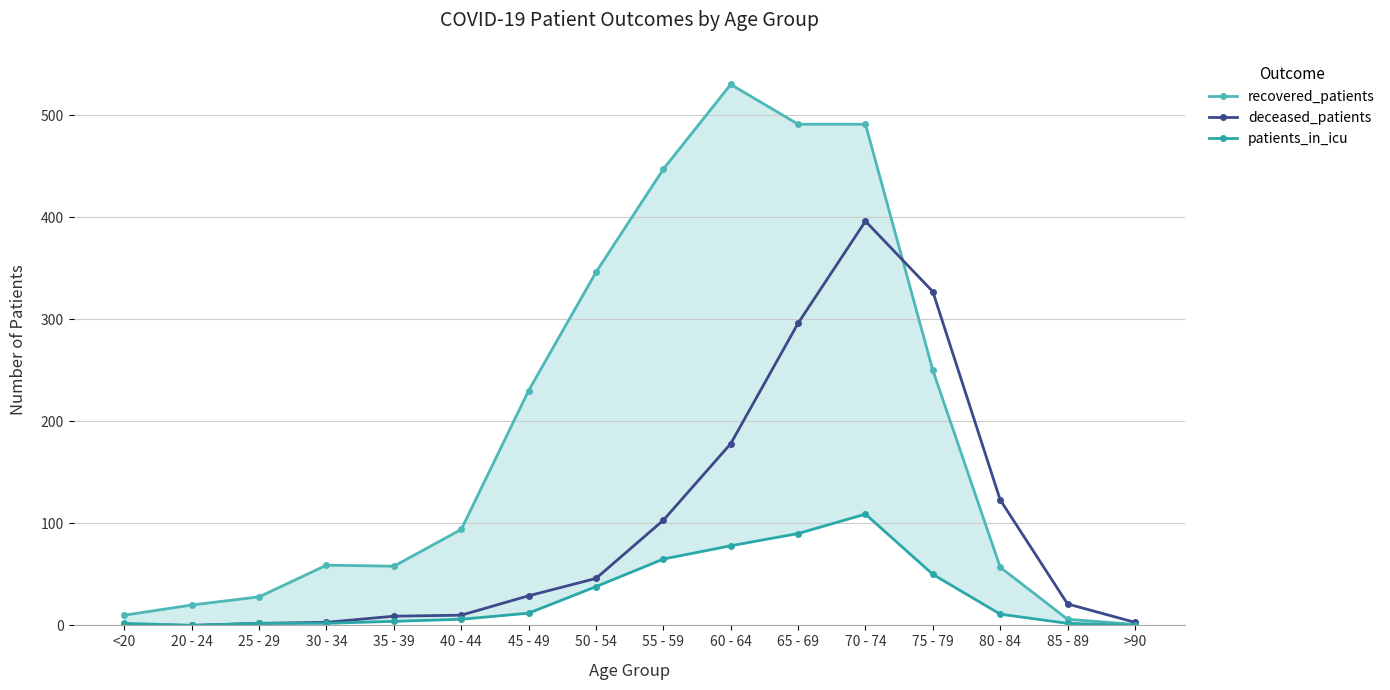

At which label is deceased_patients closest to 198?

60 - 64